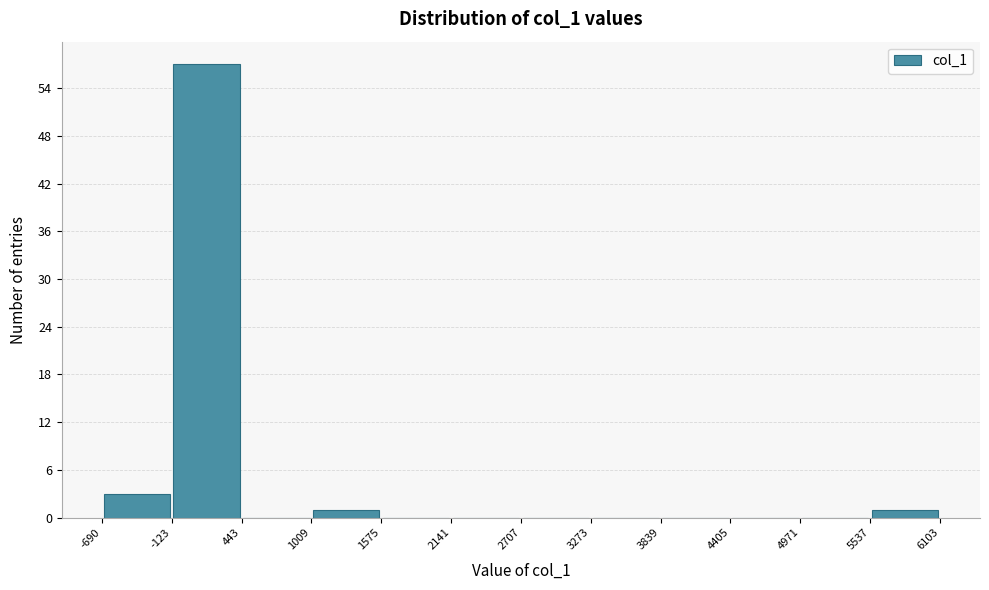

Reading left to right, list every bar in this chart as the range it spans on the x-axis followed by its height. The values are not printed on the chart, so give them approximately, as read against the axis.

-690 to -123: 3
-123 to 443: 57
443 to 1009: 0
1009 to 1575: 1
1575 to 2141: 0
2141 to 2707: 0
2707 to 3273: 0
3273 to 3839: 0
3839 to 4405: 0
4405 to 4971: 0
4971 to 5537: 0
5537 to 6103: 1